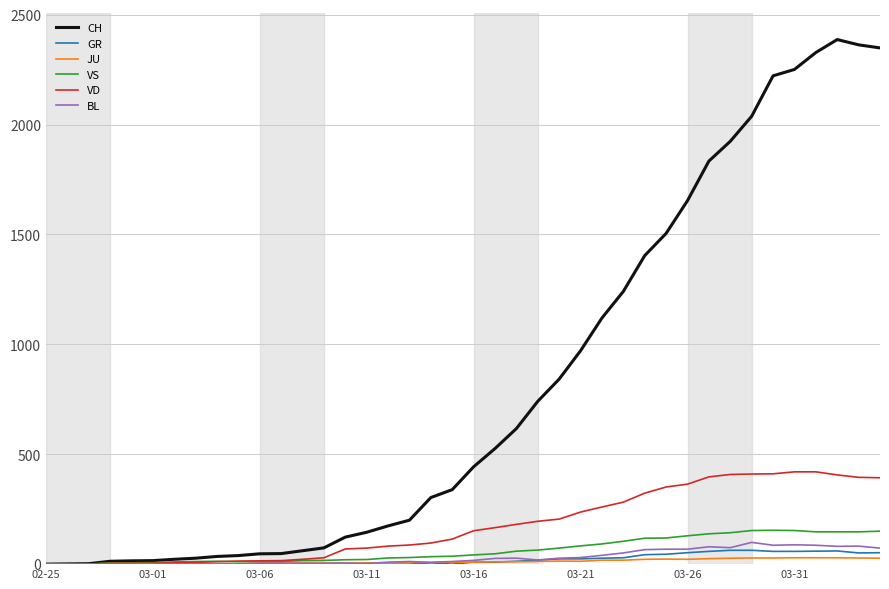

What is the maximum value for VS?

154